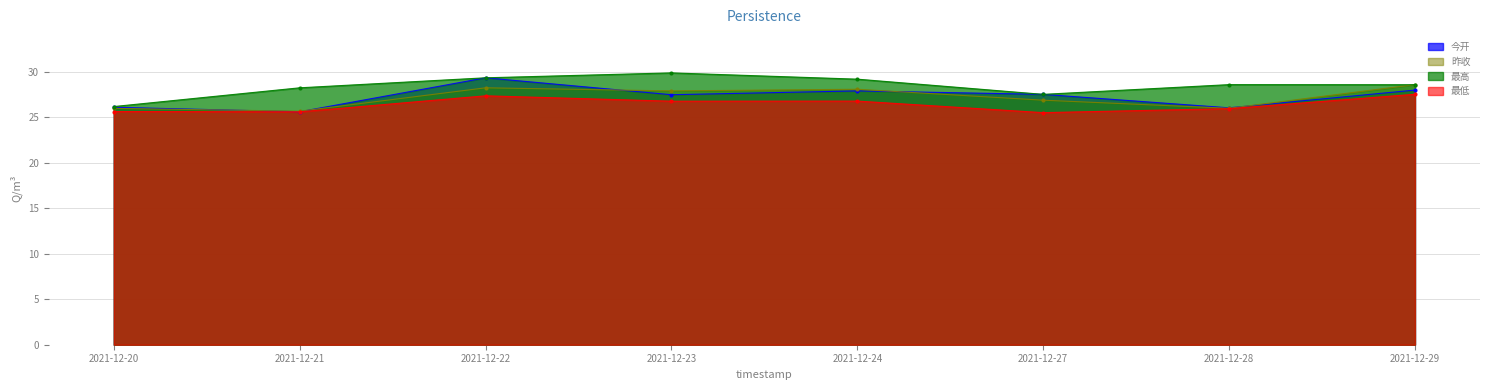

What is the difference between the 昨收 values at 2021-12-21 and 2021-12-28?

0.3